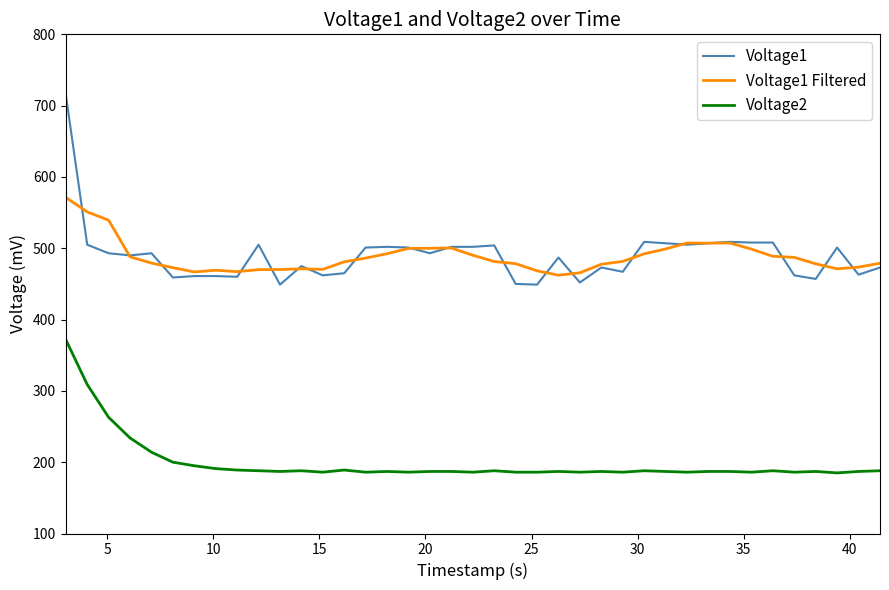

True or false: Voltage1 and Voltage2 cross at least once.

False